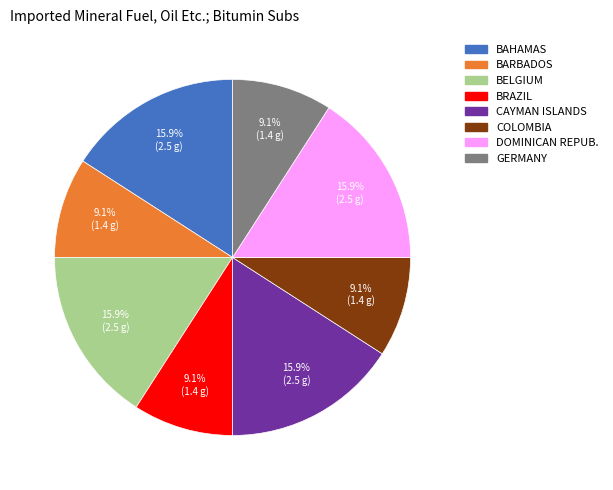

Does any single category account for the majority?

No